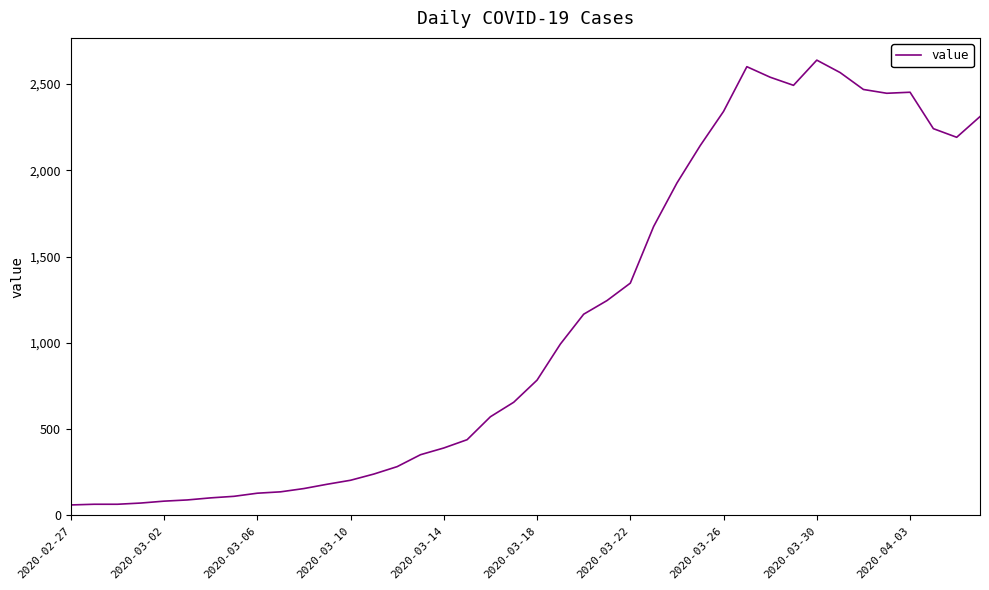

What is the greatest value displayed?

2638